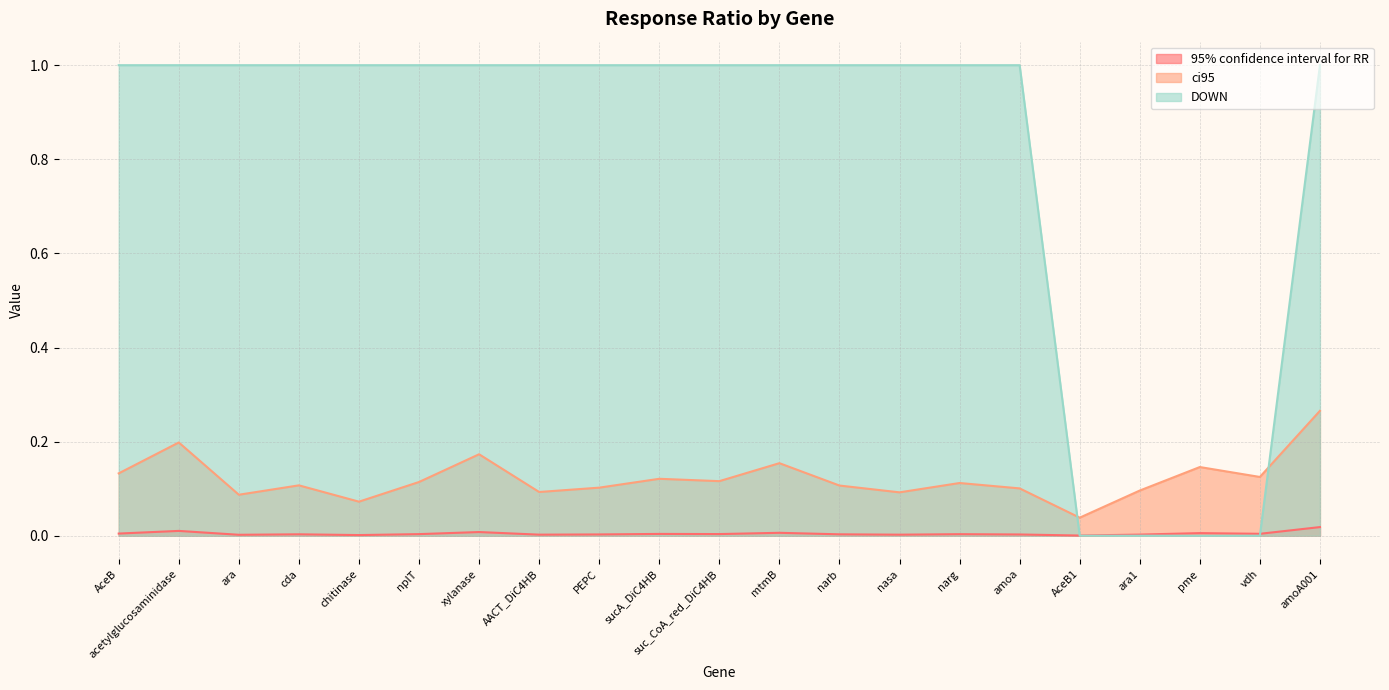

How many interior local peaks does the 95% confidence interval for RR series have?

7